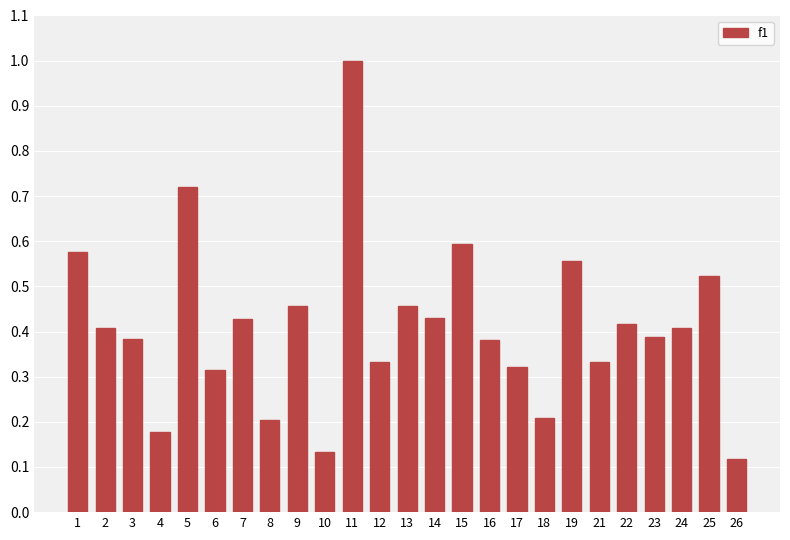

What is the difference between the maximum and minimum values?

0.9